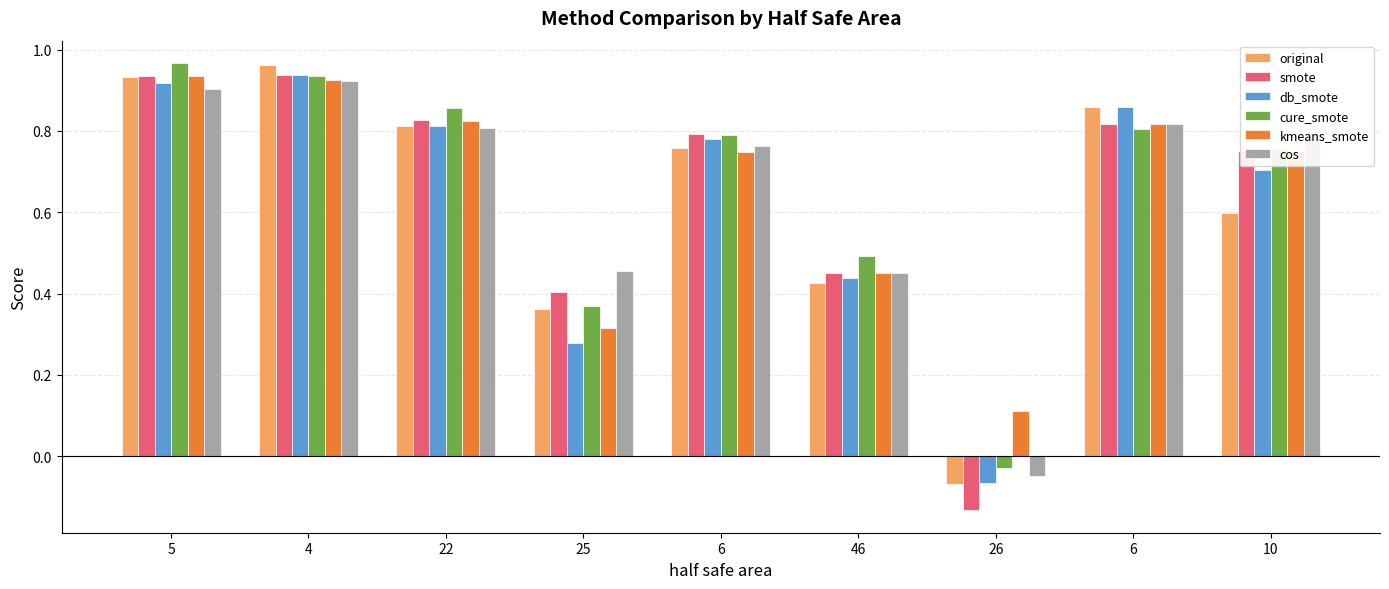

The kmeans_smote series shows 0.8 at 22. True or false?

True